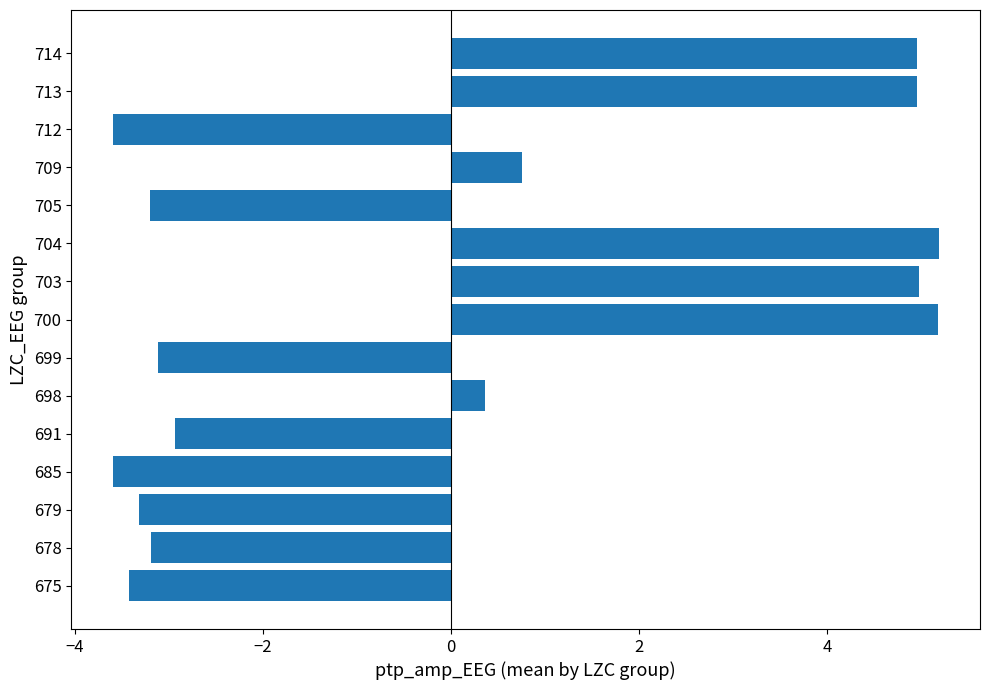

True or false: the data shows -5.4 at 678.

False